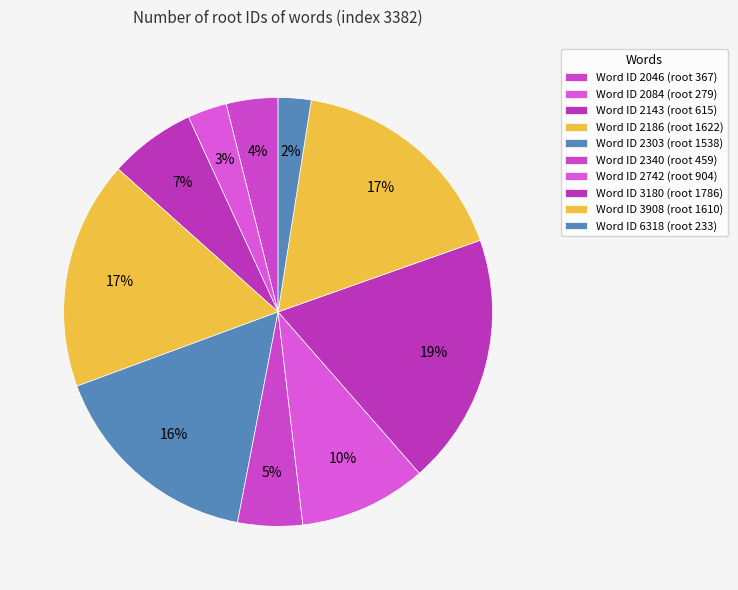

Which slice is the smallest?

6318